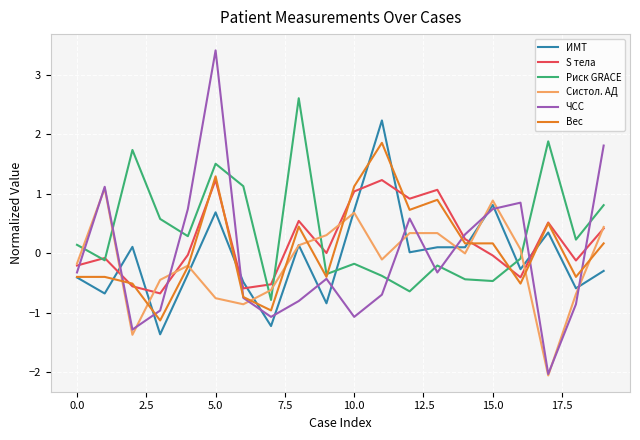

Which series has the largest range (max minus min)?

ЧСС